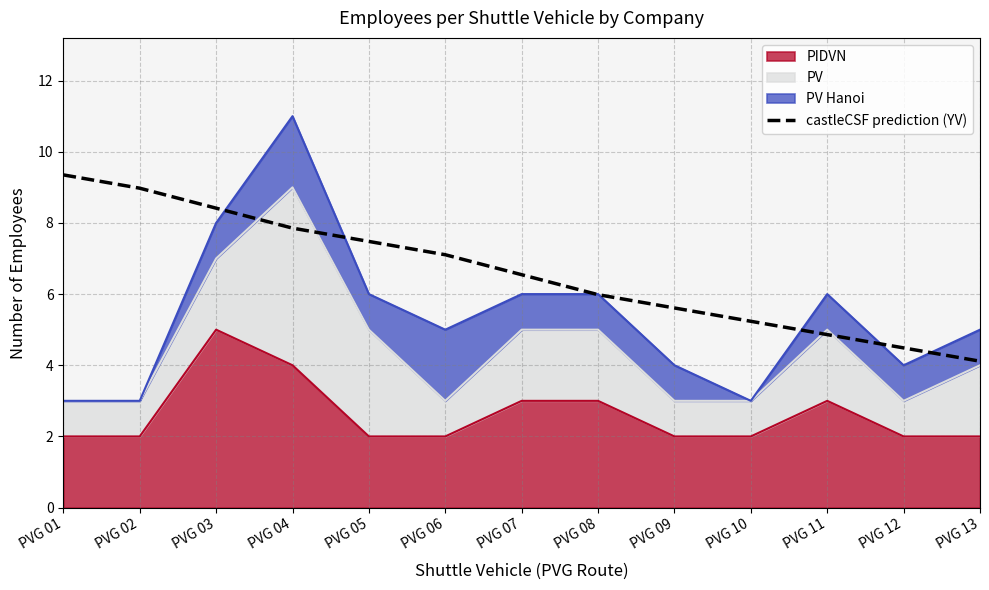

Reading left to right, extract all data points from this chart.

9.3	9.0	8.4	7.9	7.5	7.1	6.5	6.0	5.6	5.2	4.9	4.5	4.1